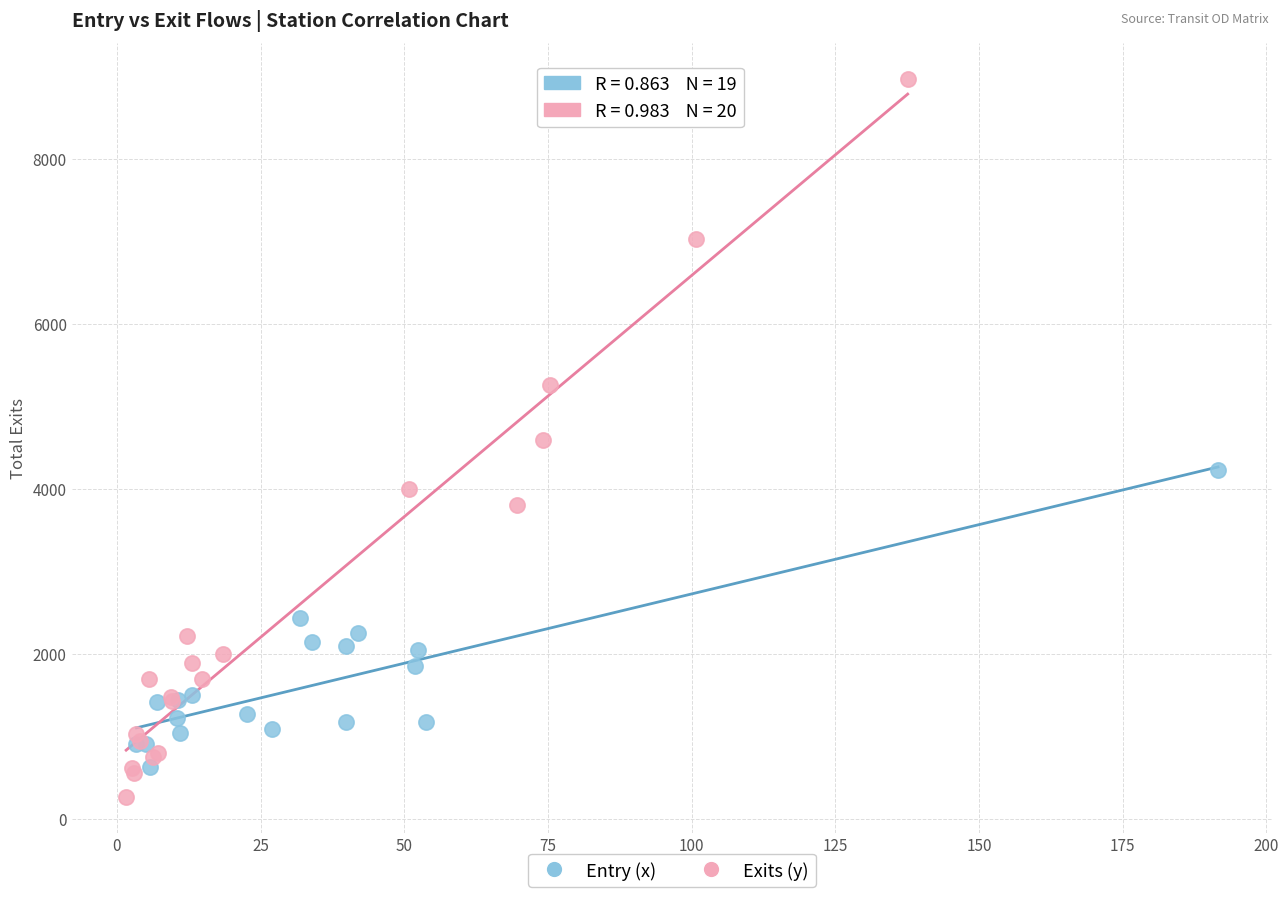

Which series has the largest Y range (max minus min)?

Exits (y)